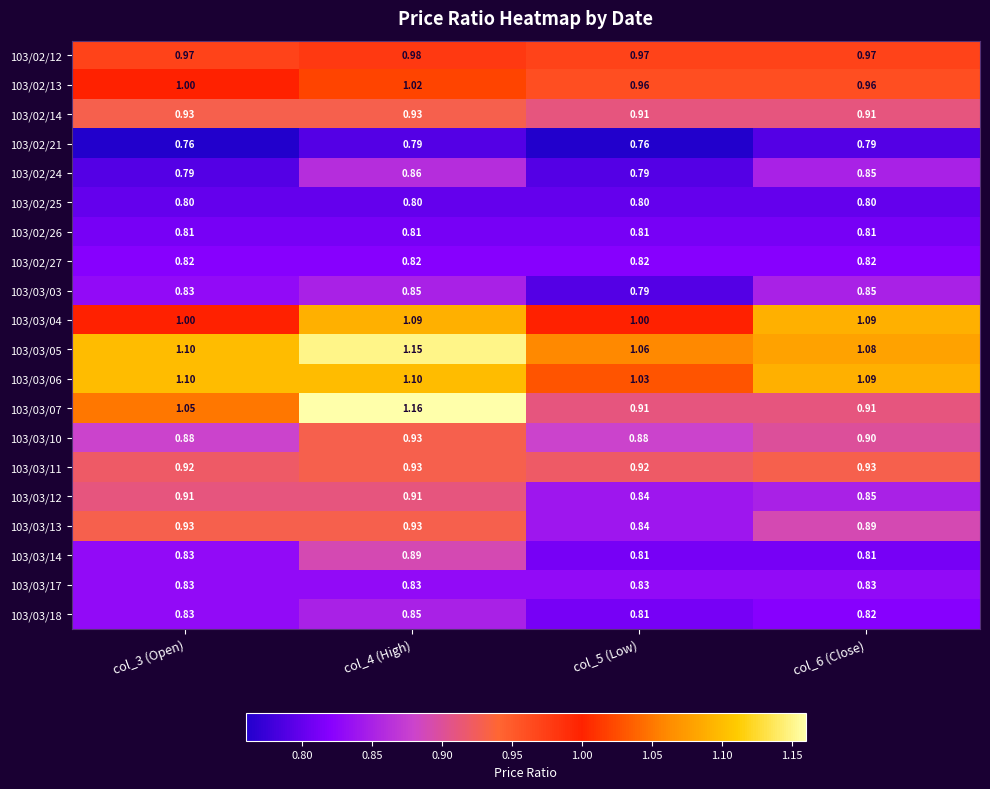

At how many categories does at least one series exceed 0?

4